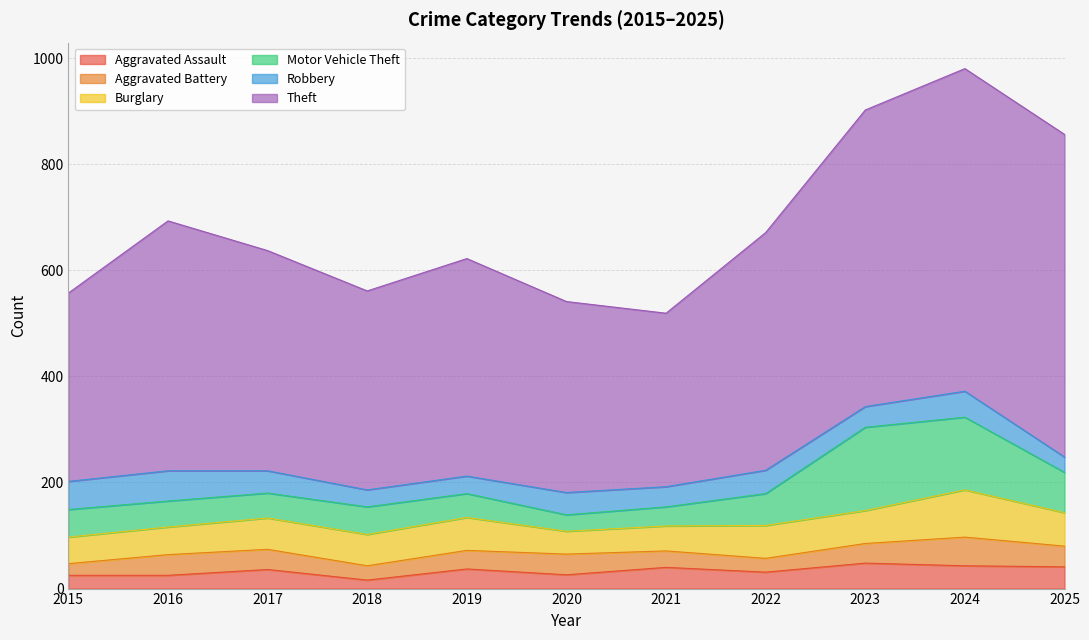

Does the chart display data point markers on the line(s)?

No